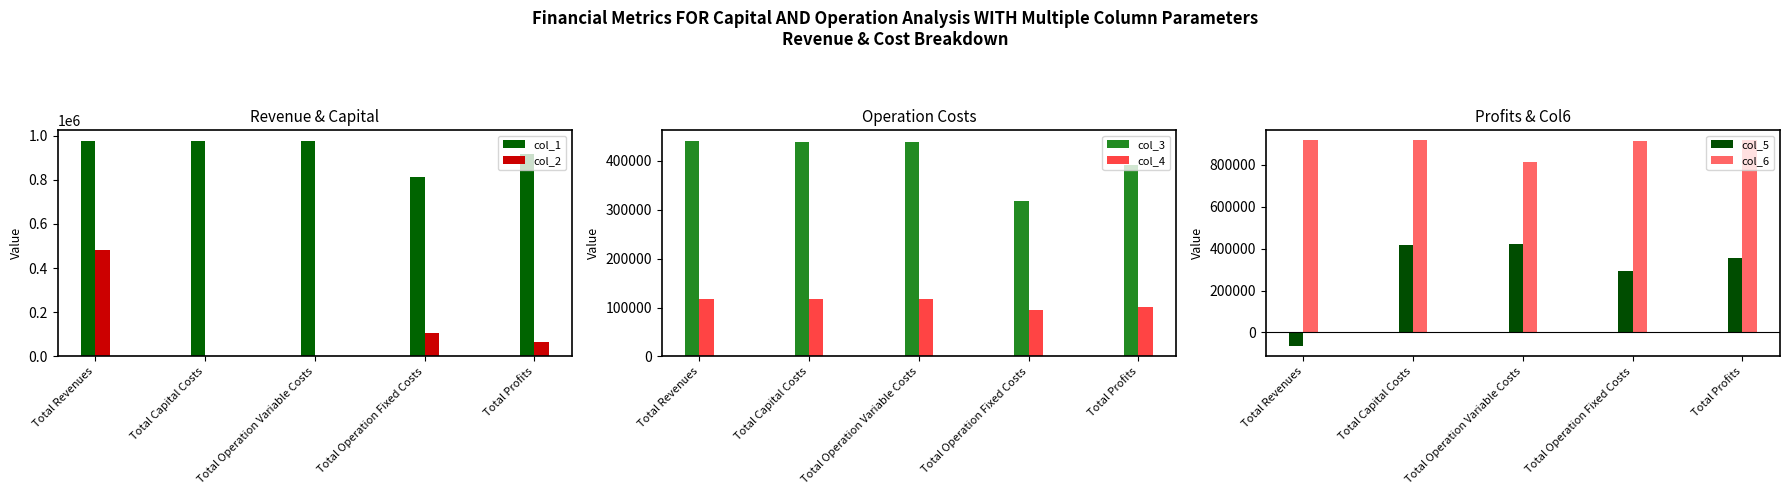

Which series has the largest total across all categories?

col_1